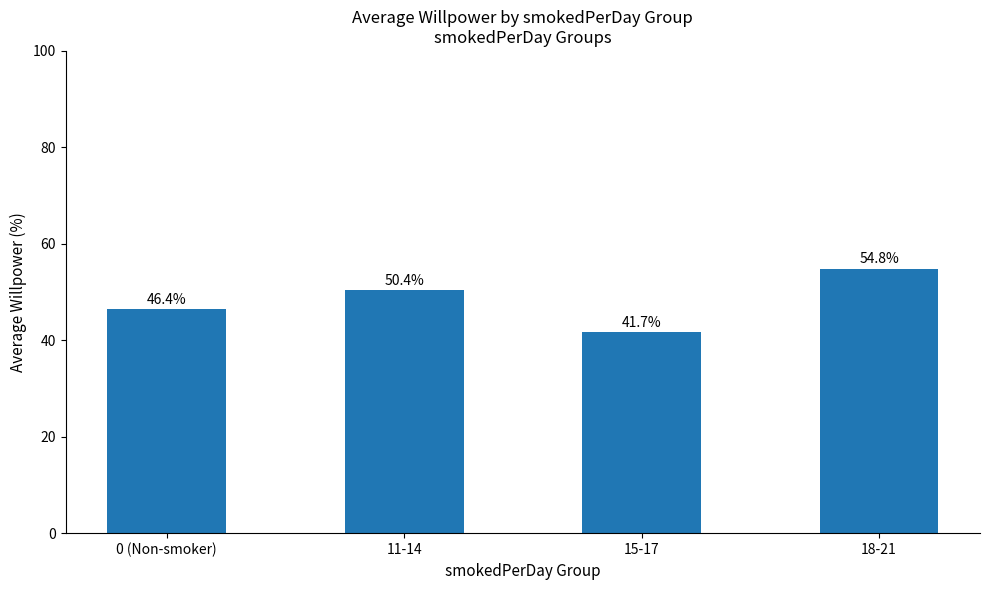

What is the greatest value displayed?

54.8